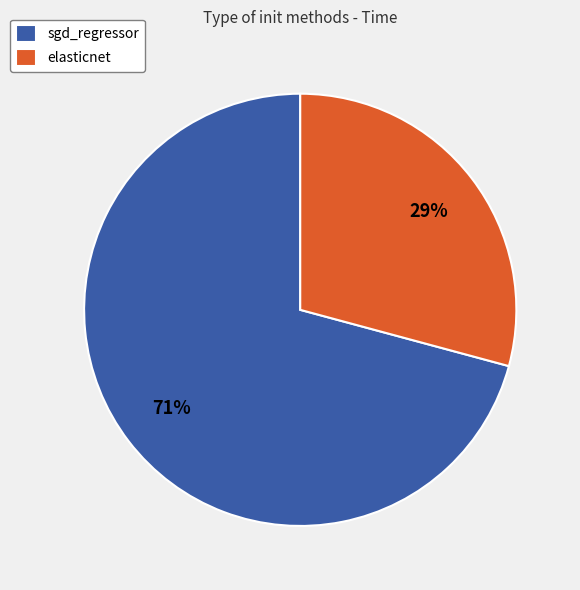

How many slices are in this pie chart?

2